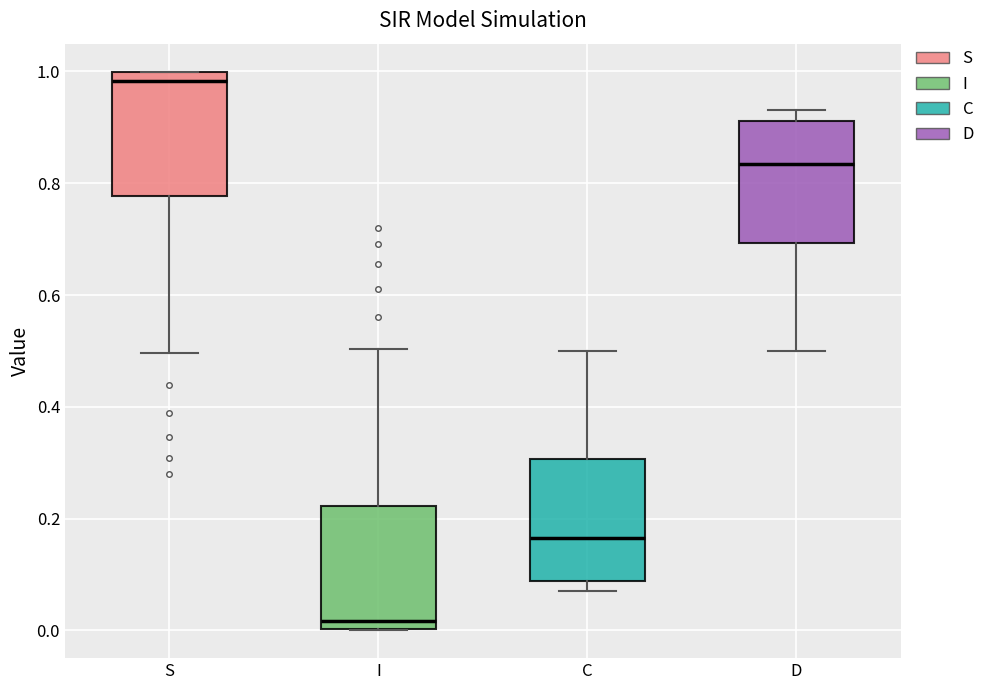

Reading left to right, transcribe this box plot: for each box, give where its median line is, the range the box spans, and where its two whiskers end, as read against the y-axis. The values are not printed on the chart, so give them approximately, as read against the axis.

S: median 0.98, box 0.78 to 1.00, whiskers 0.50 to 1.00
I: median 0.02, box 0.00 to 0.22, whiskers 0.00 to 0.50
C: median 0.16, box 0.08 to 0.30, whiskers 0.06 to 0.50
D: median 0.84, box 0.70 to 0.92, whiskers 0.50 to 0.94